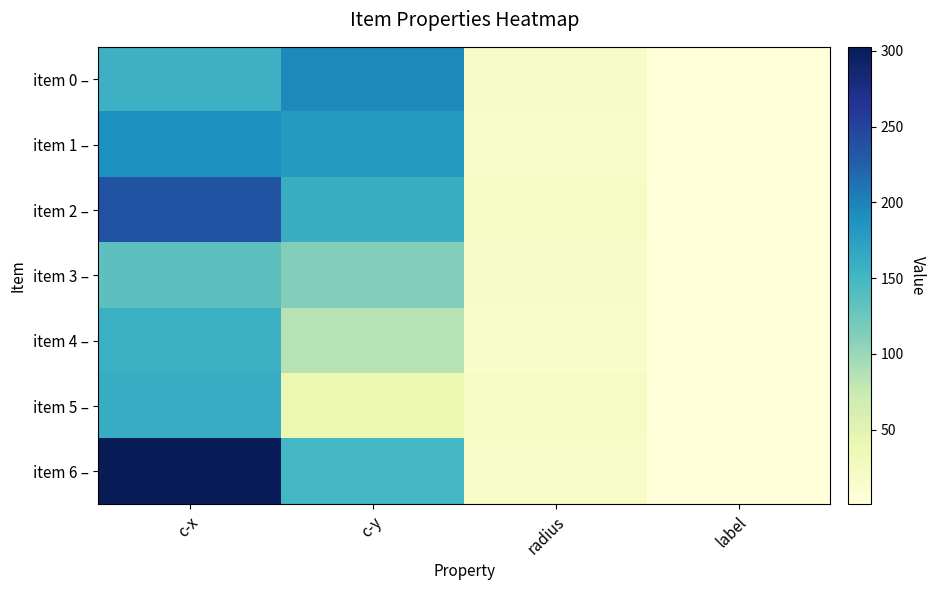

Which label corresponds to the smallest value in the chart?

label